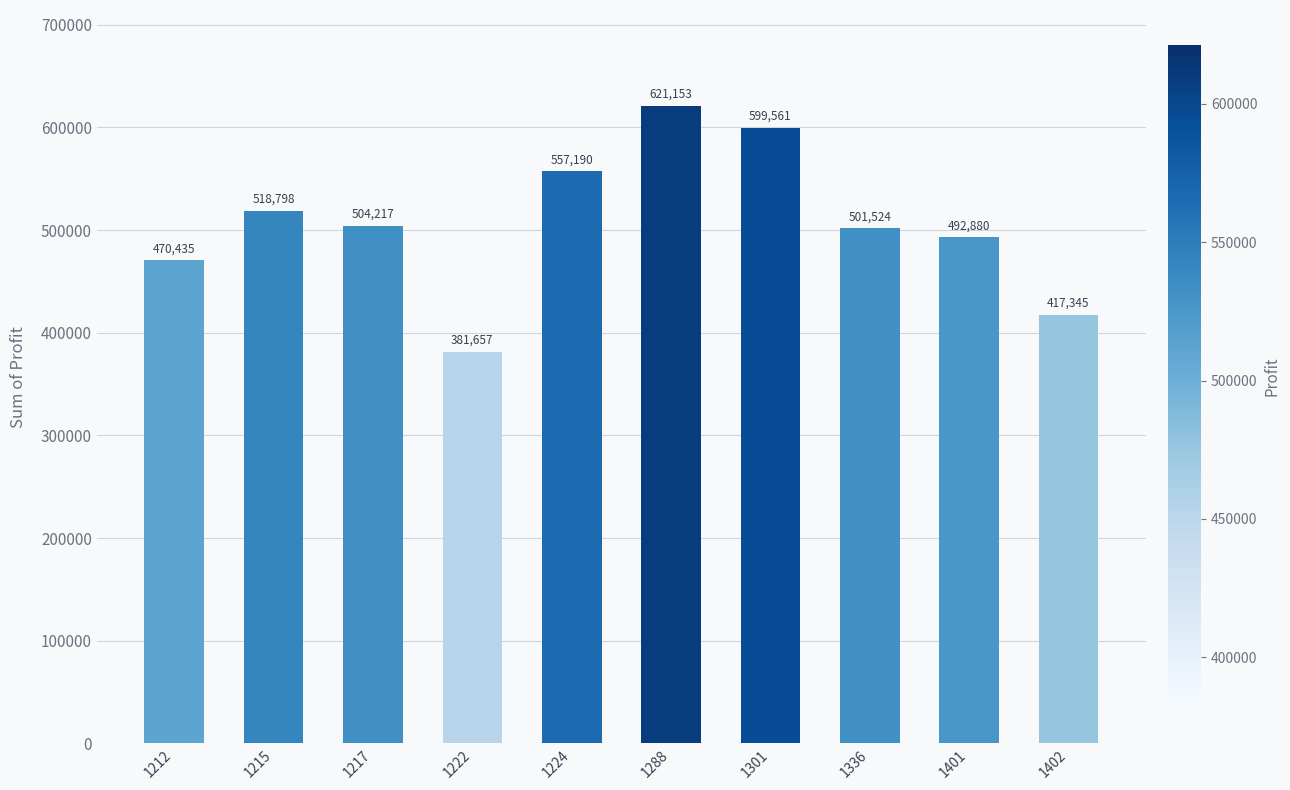

Rank the categories by value from lowest to highest.

1222, 1402, 1212, 1401, 1336, 1217, 1215, 1224, 1301, 1288